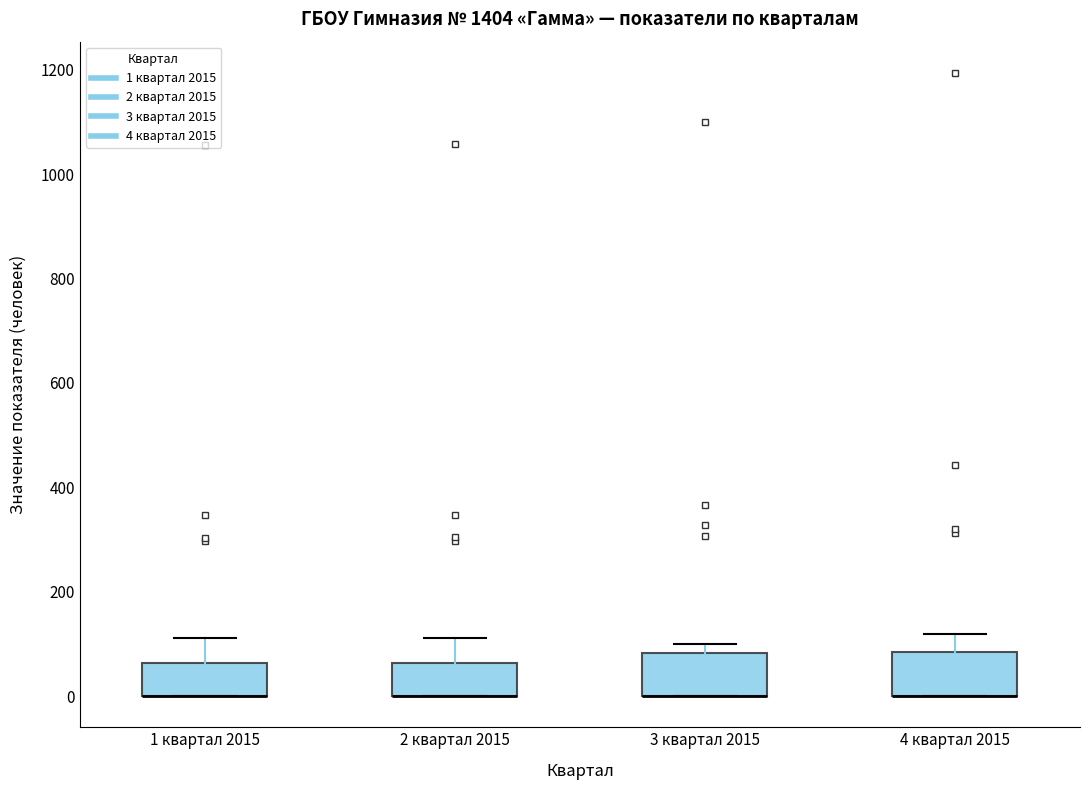

Where does the upper whisker of the box for 2 квартал 2015 end on the y-axis? The values are not printed on the chart, so give them approximately, as read against the axis.

120